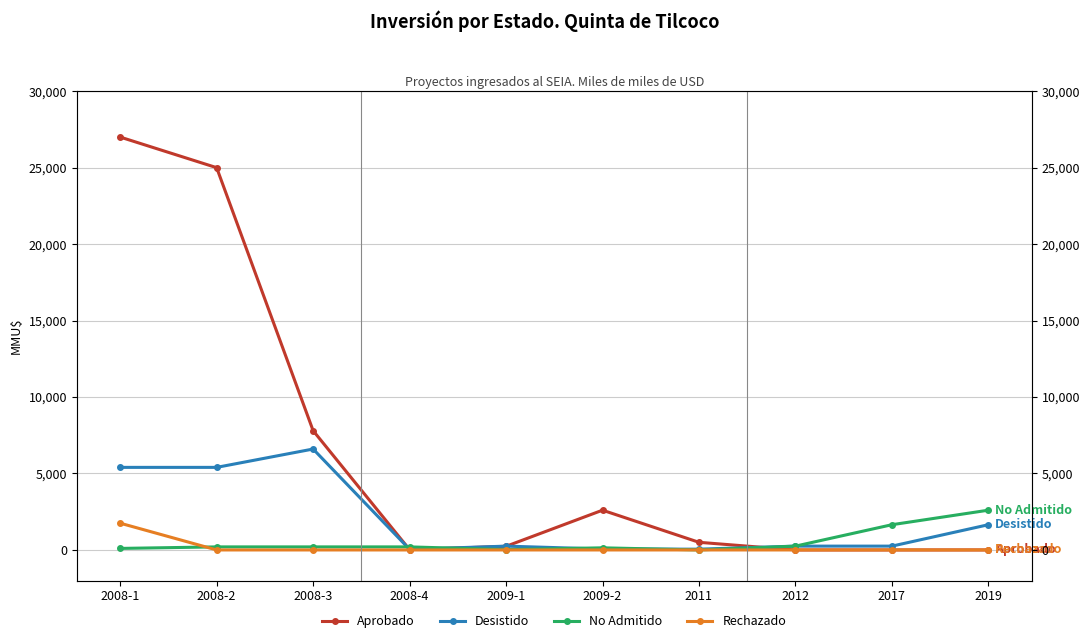

Which series has the widest spread of values?

Aprobado